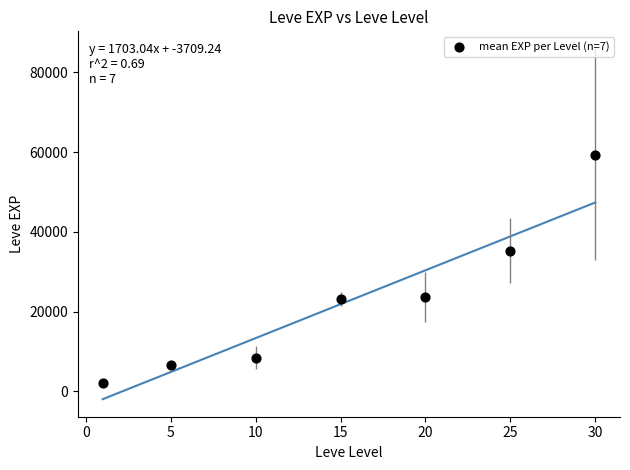

What is the average Y value?

22652.1